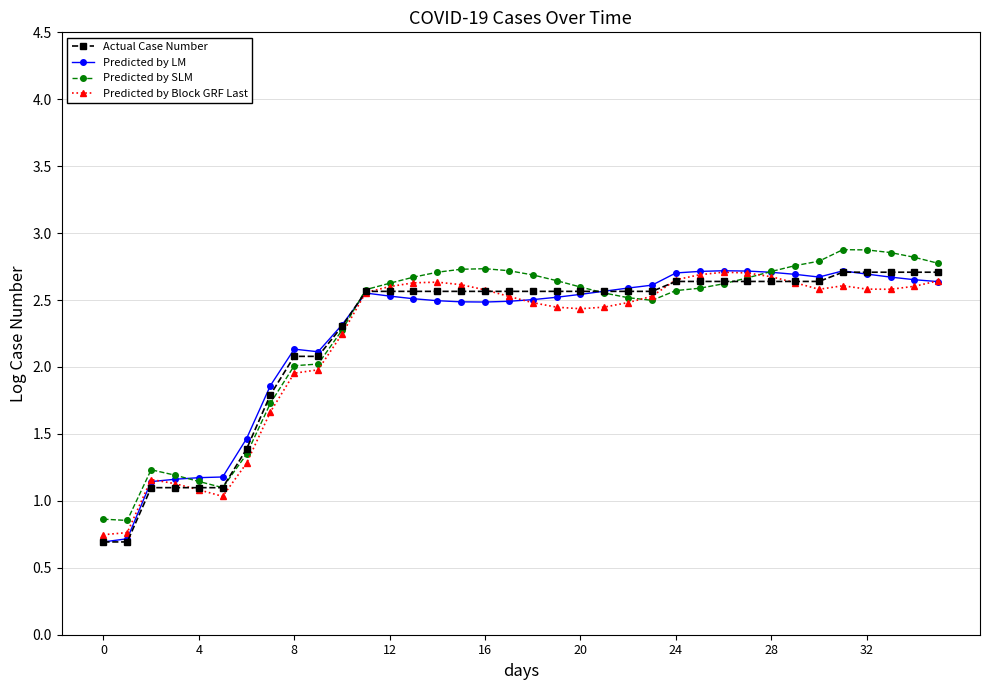

Does the chart display data point markers on the line(s)?

Yes